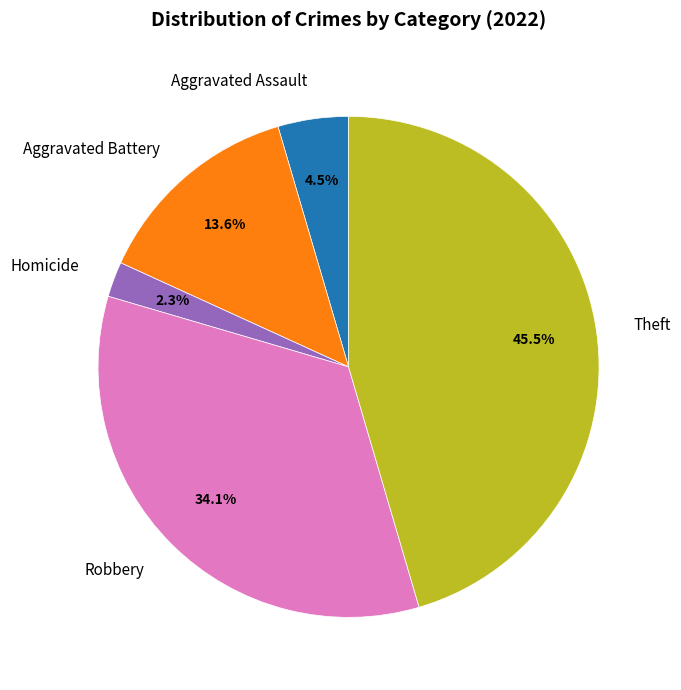

How many segments does this pie chart have?

5